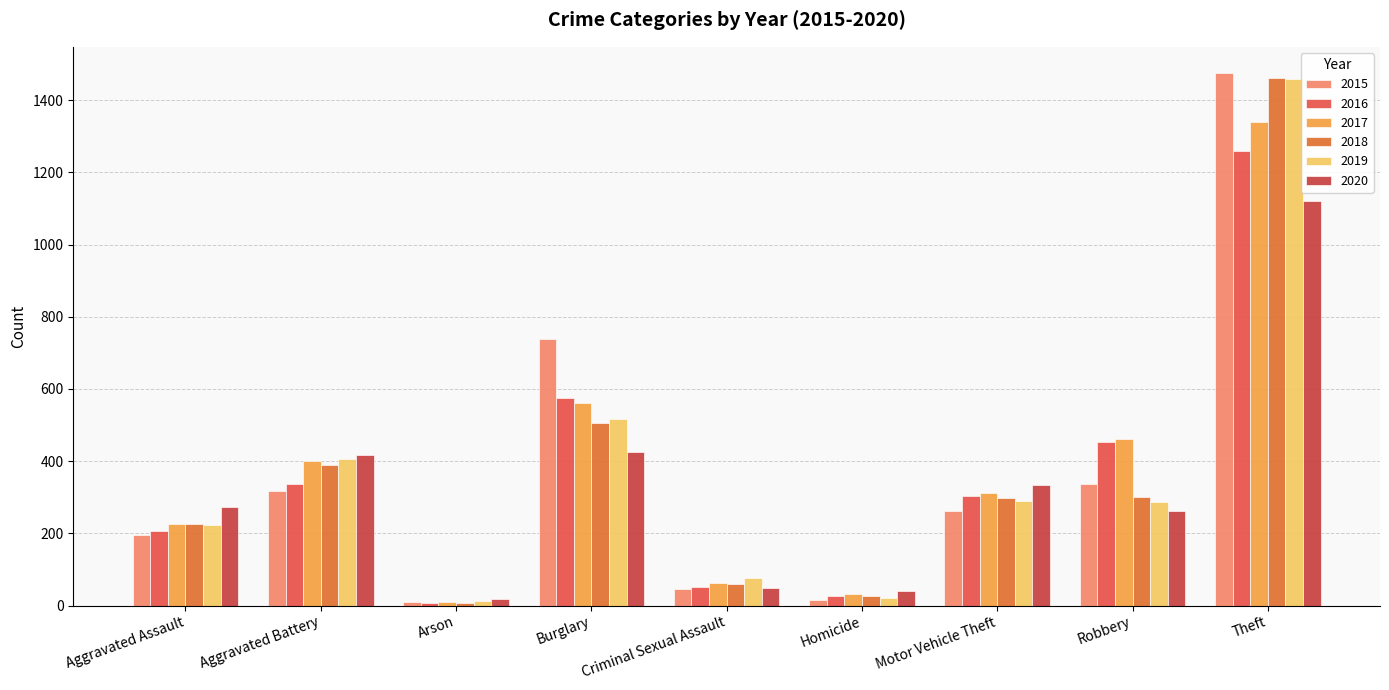

What position from the right is Robbery?

2